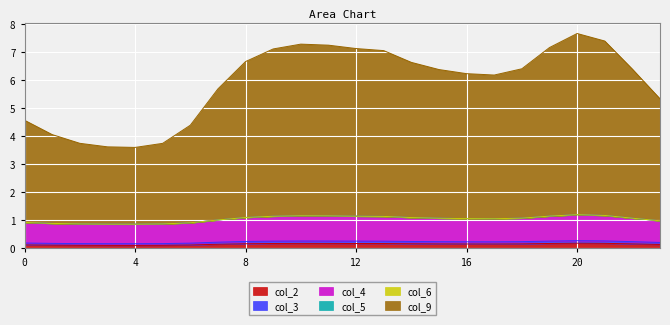

Which category has the highest value across all series?

20